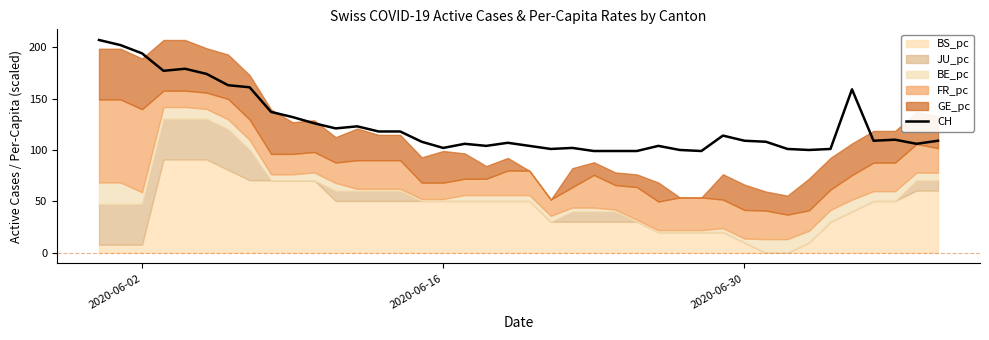

The CH series shows 136 at 2020-06-16. True or false?

False